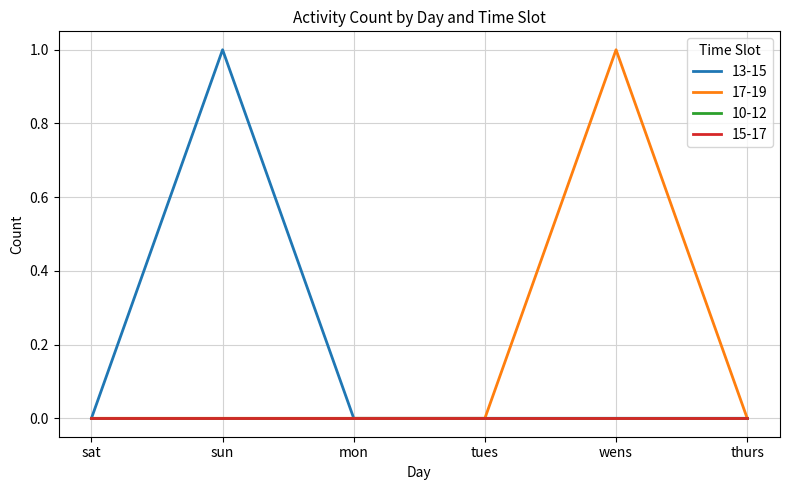

True or false: 17-19 has more than 0 points higher than both neighbors.

True